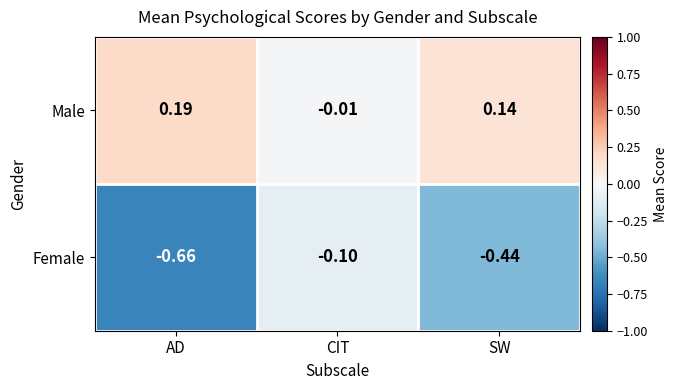

How many values in the Male series are below 0?

1